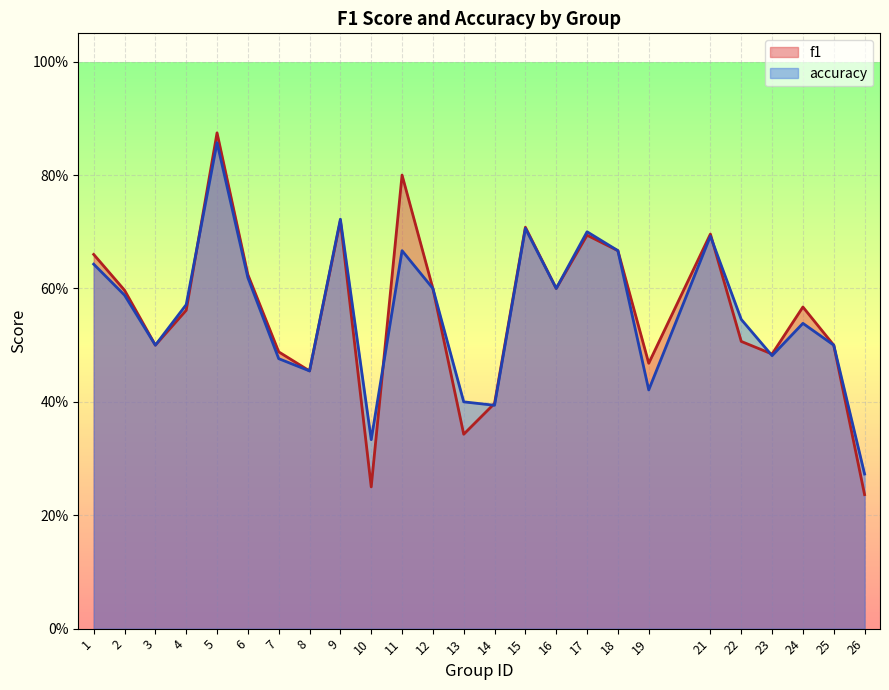

Which label corresponds to the smallest value in the chart?

26